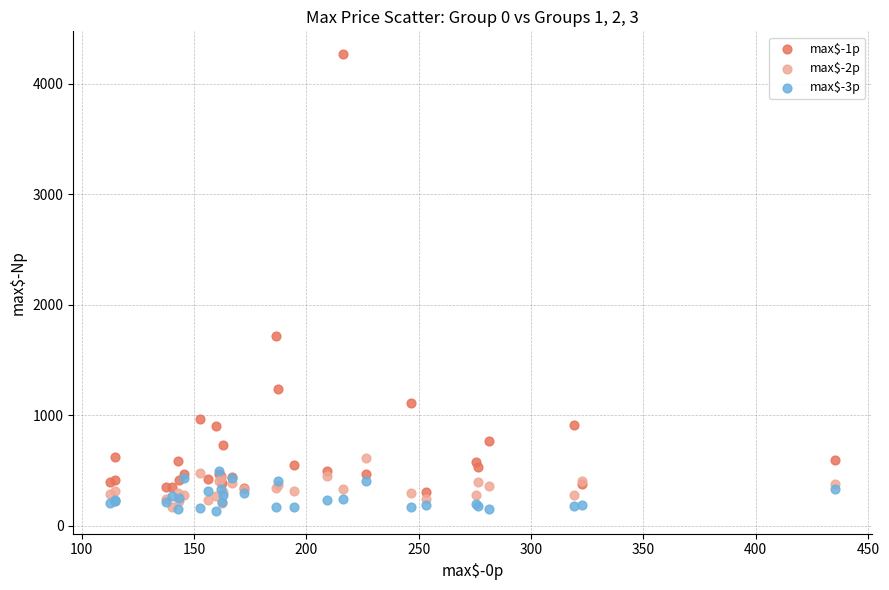

Which series contains the lowest Y value?

max$-3p